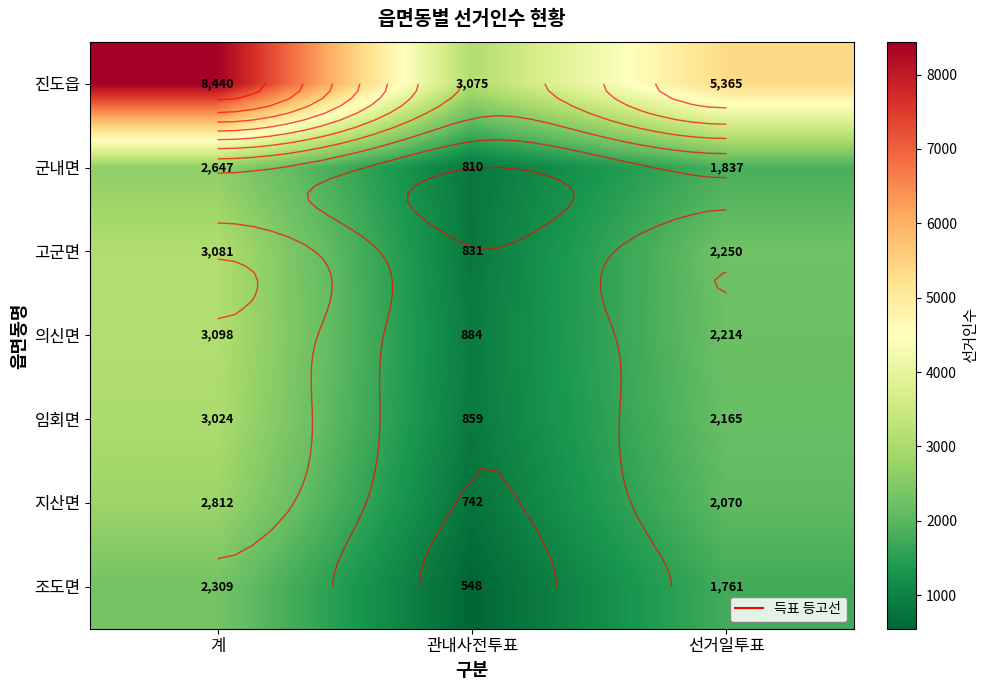

The value of 고군면 at 선거일투표 is 727. True or false?

False